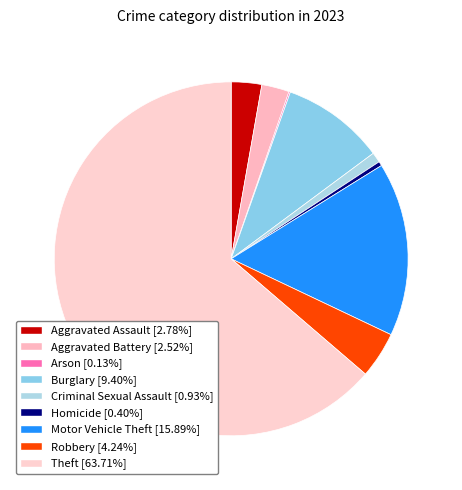

The Criminal Sexual Assault slice represents 11% of the pie. True or false?

False